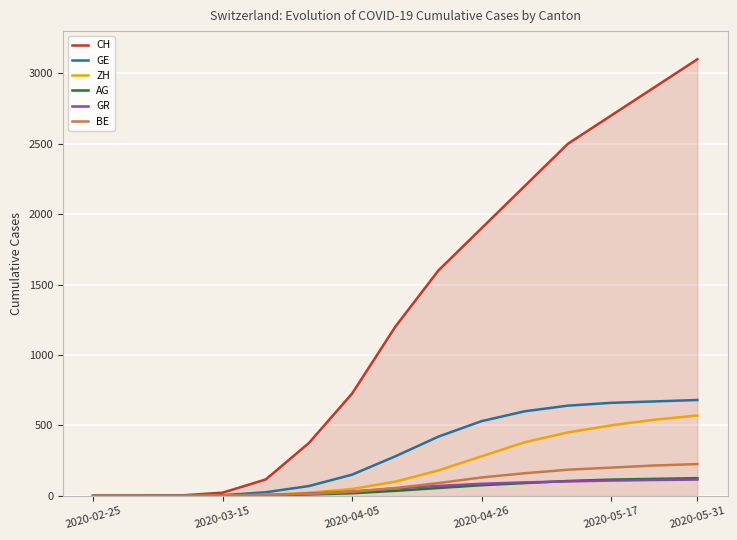

What is the maximum value for AG?

125